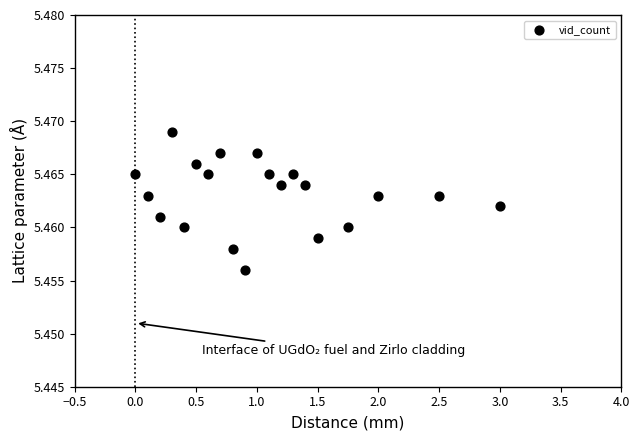

What is the range of X values (max minus min)?

3.0